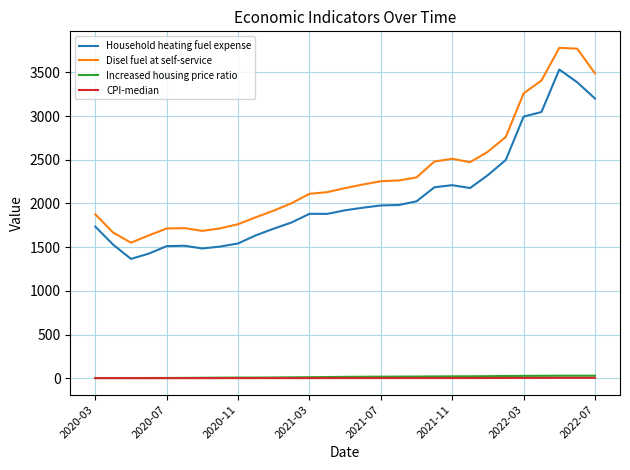

True or false: CPI-median and Disel fuel at self-service intersect in this chart.

False